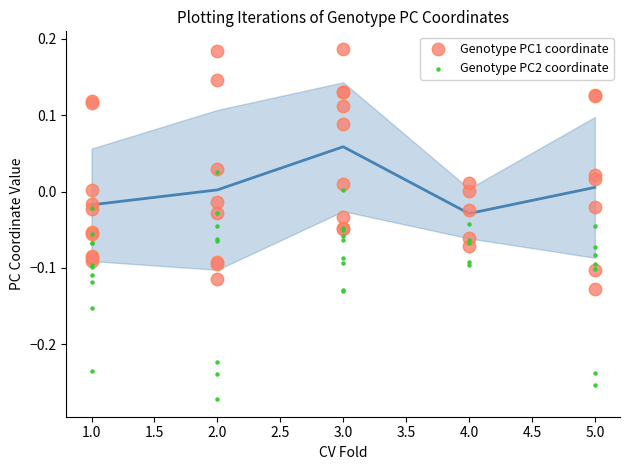

Which series contains the lowest Y value?

Genotype PC2 coordinate